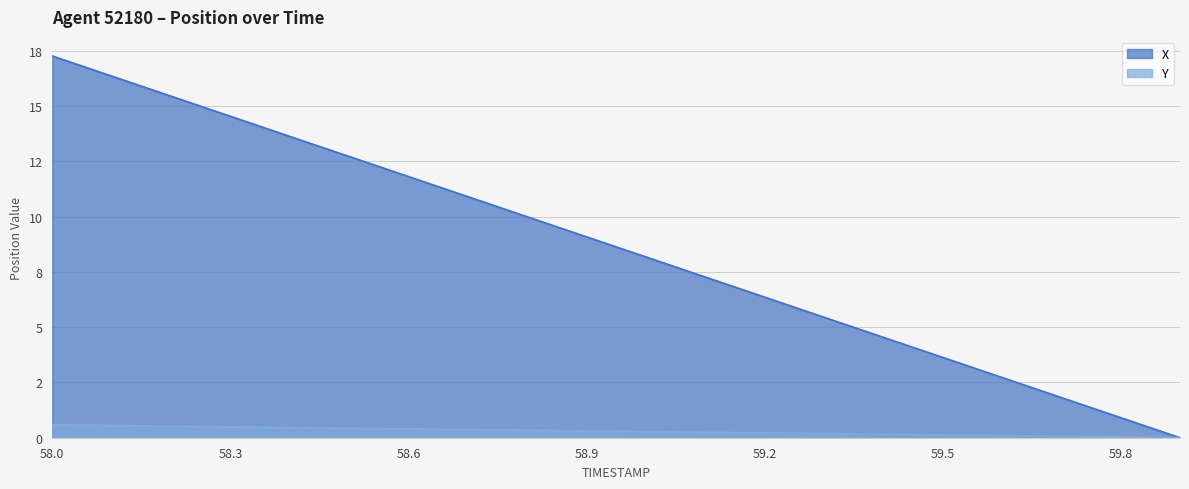

At which category is the sum across all series the highest?

58.0